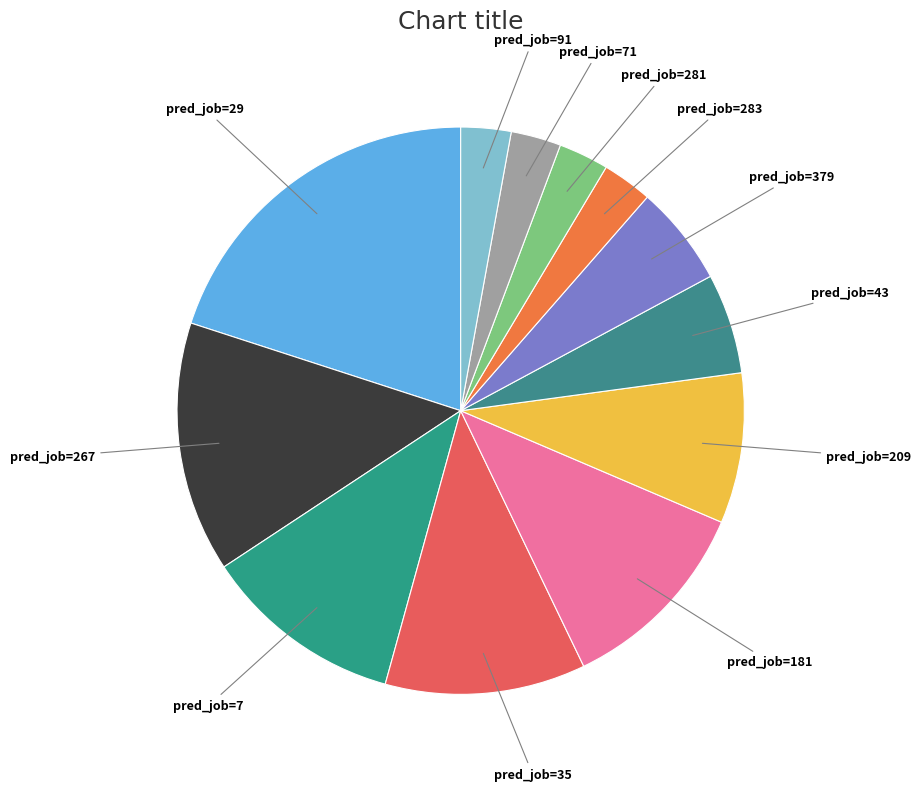

Count the number of slices in the pie.

12